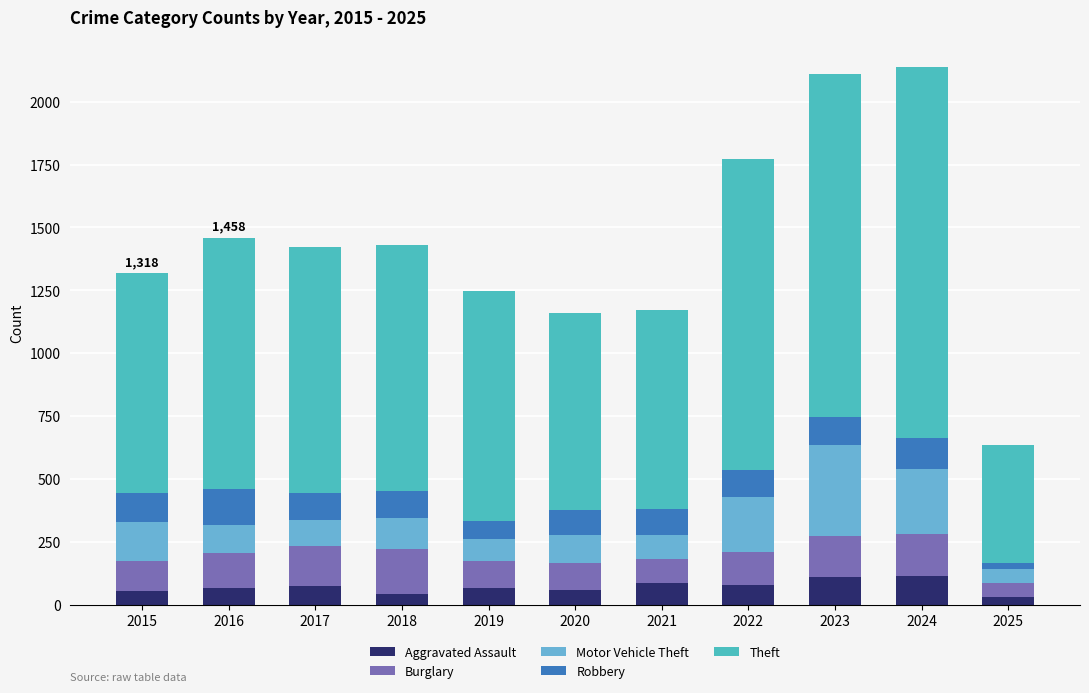

What are all the series names shown in the legend?

Aggravated Assault, Burglary, Motor Vehicle Theft, Robbery, Theft